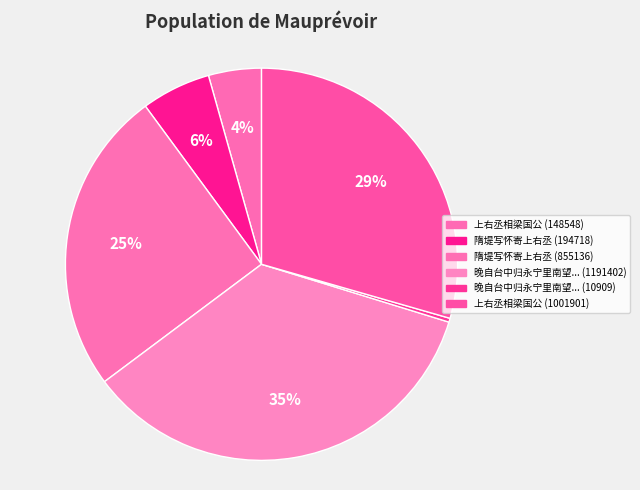

What is the largest slice in the pie chart?

晚自台中归永宁里南望... (1191402)